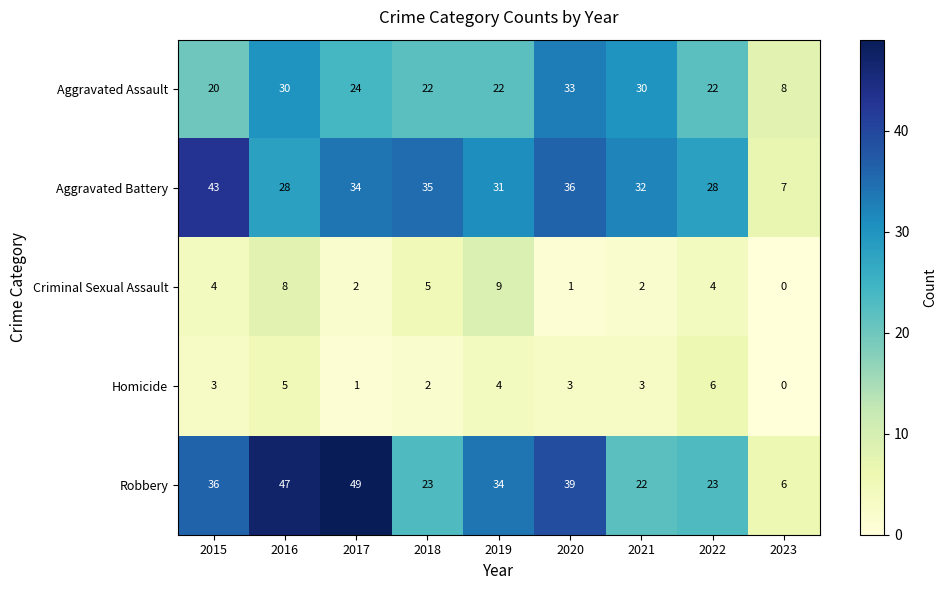

Is it true that Robbery equals 49 at 2017?

True